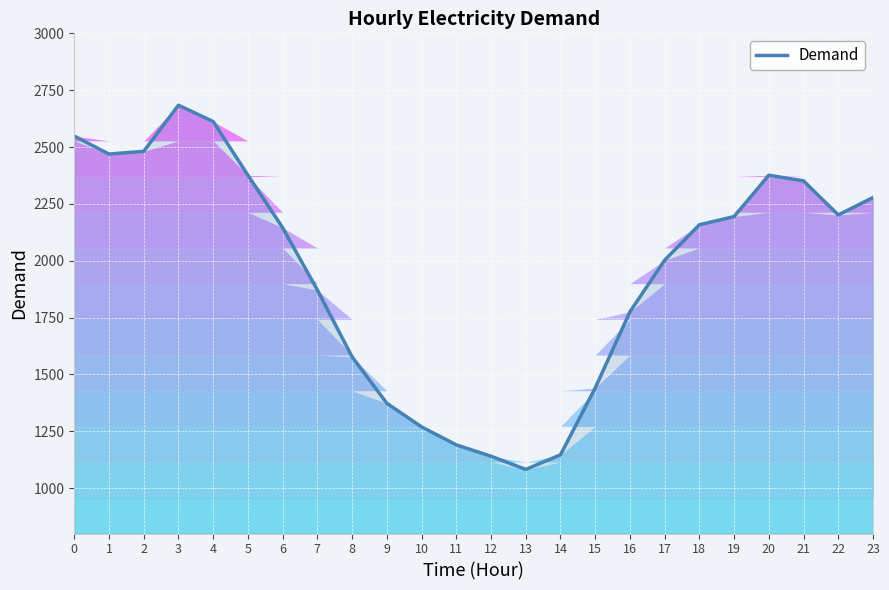

What is the approximate value at 21, to the nearest 50?

2350